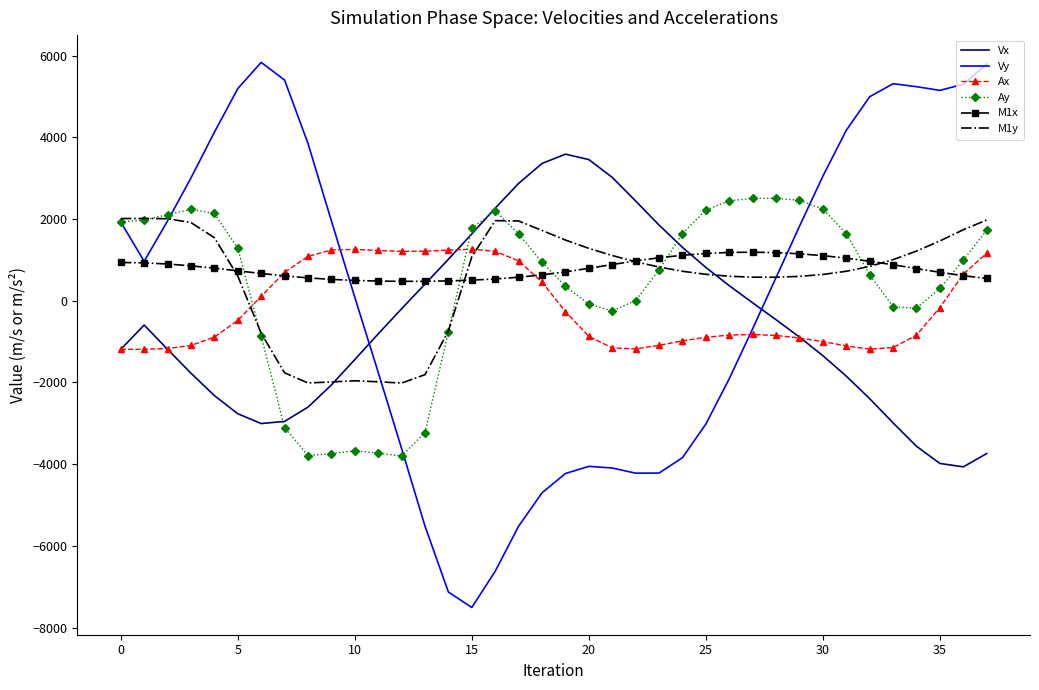

What is the minimum value shown in the chart?

-7505.7